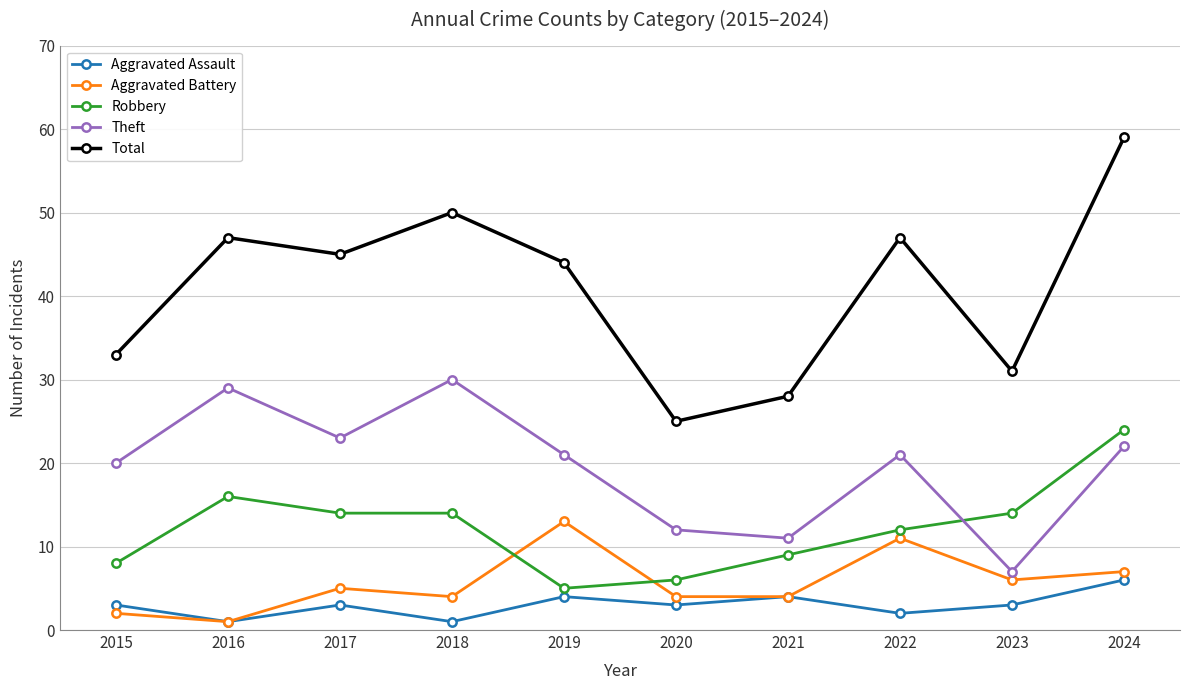

The Total series shows 50 at 2018. True or false?

True